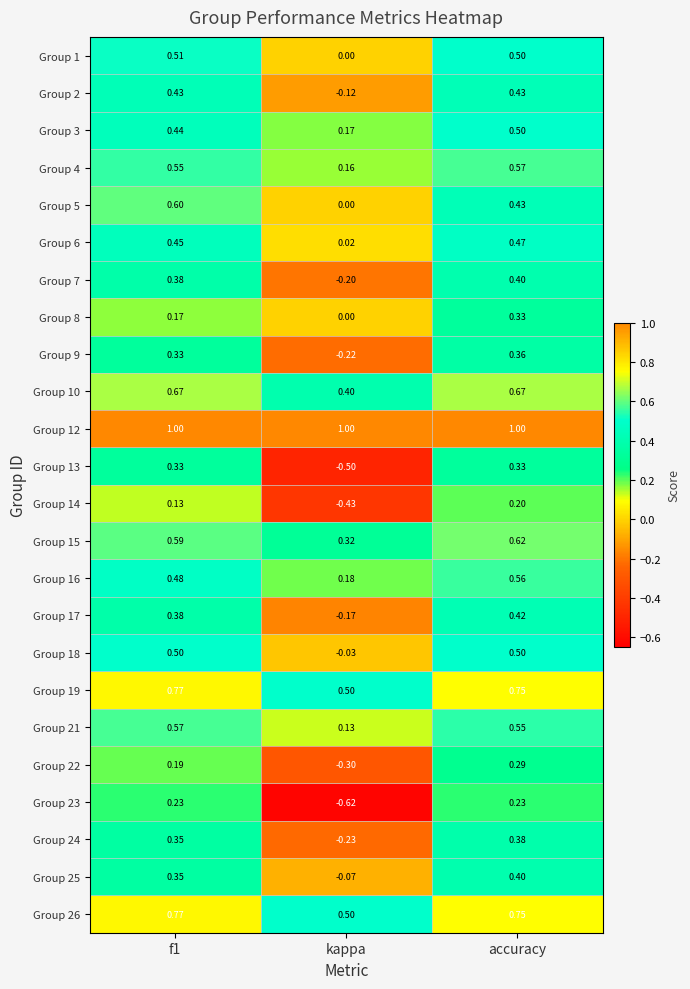

Is the value of Group 25 at accuracy greater than the value of Group 1 at kappa?

Yes